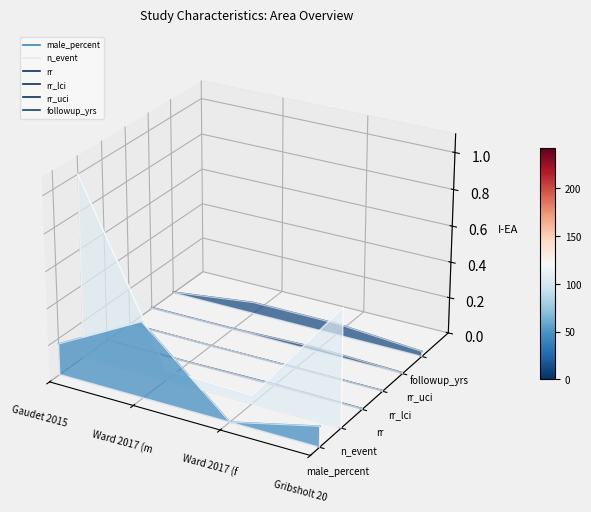

True or false: rr_lci and rr_uci cross at least once.

False